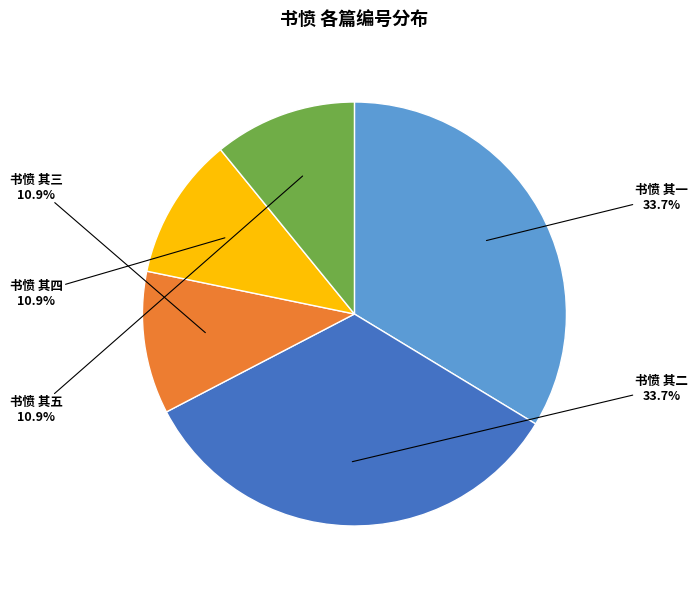

To the nearest percent, what percentage of the pie is 书愤 其一?

34%